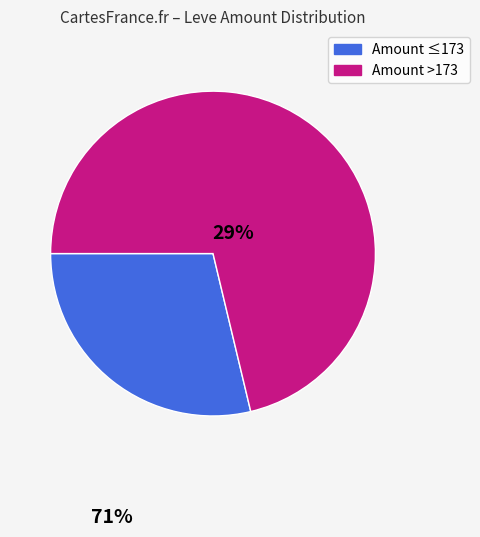

Does any single category account for the majority?

Yes